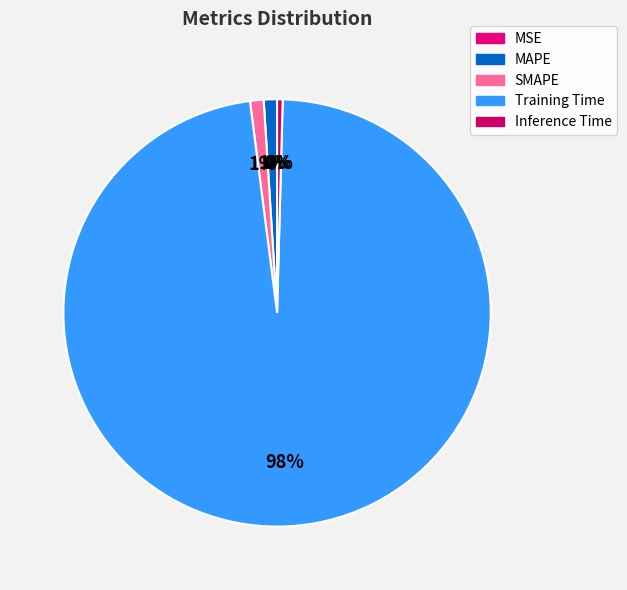

What is the largest slice in the pie chart?

Training Time